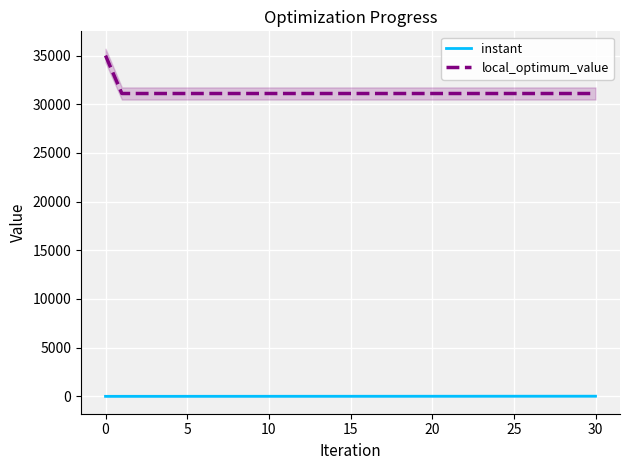

Between 30 and 22, which is larger?

30